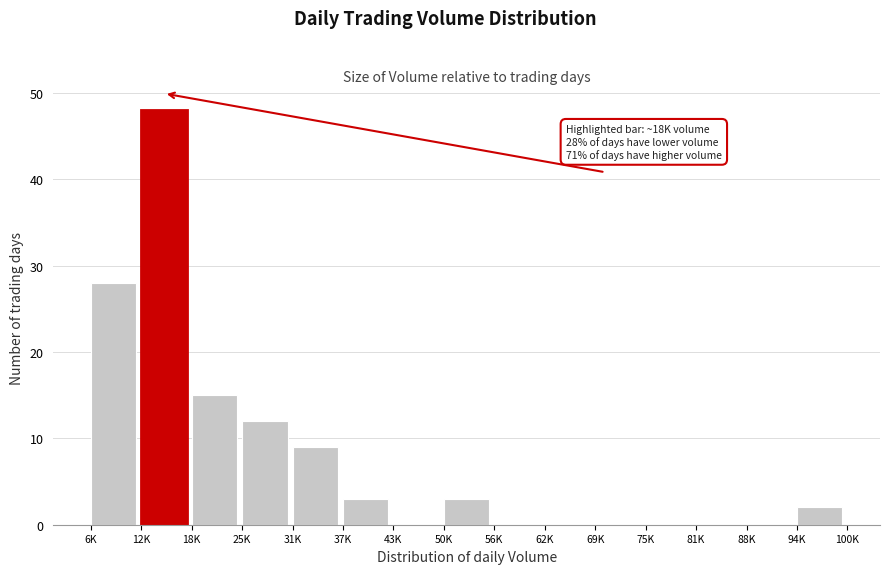

Reading left to right, extract all data points from this chart.

6K=28	12K=48	18K=15	25K=12	31K=9	37K=3	43K=0	50K=3	56K=0	62K=0	69K=0	75K=0	81K=0	88K=0	94K=2